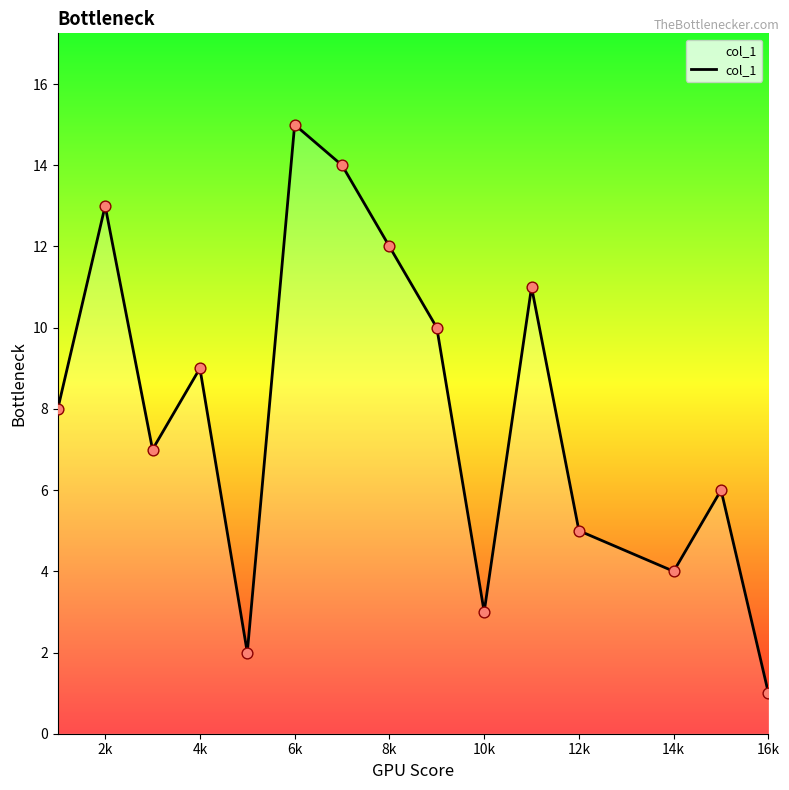

What is the difference between the maximum and minimum values?

14